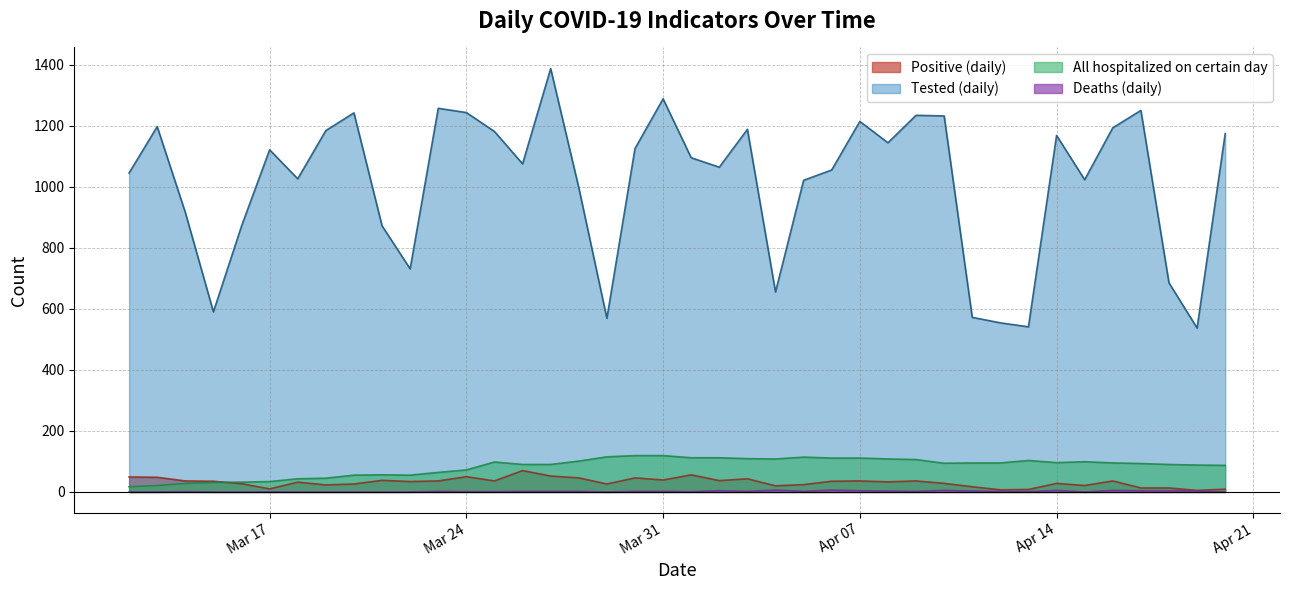

What is the maximum value for Tested (daily)?

1387